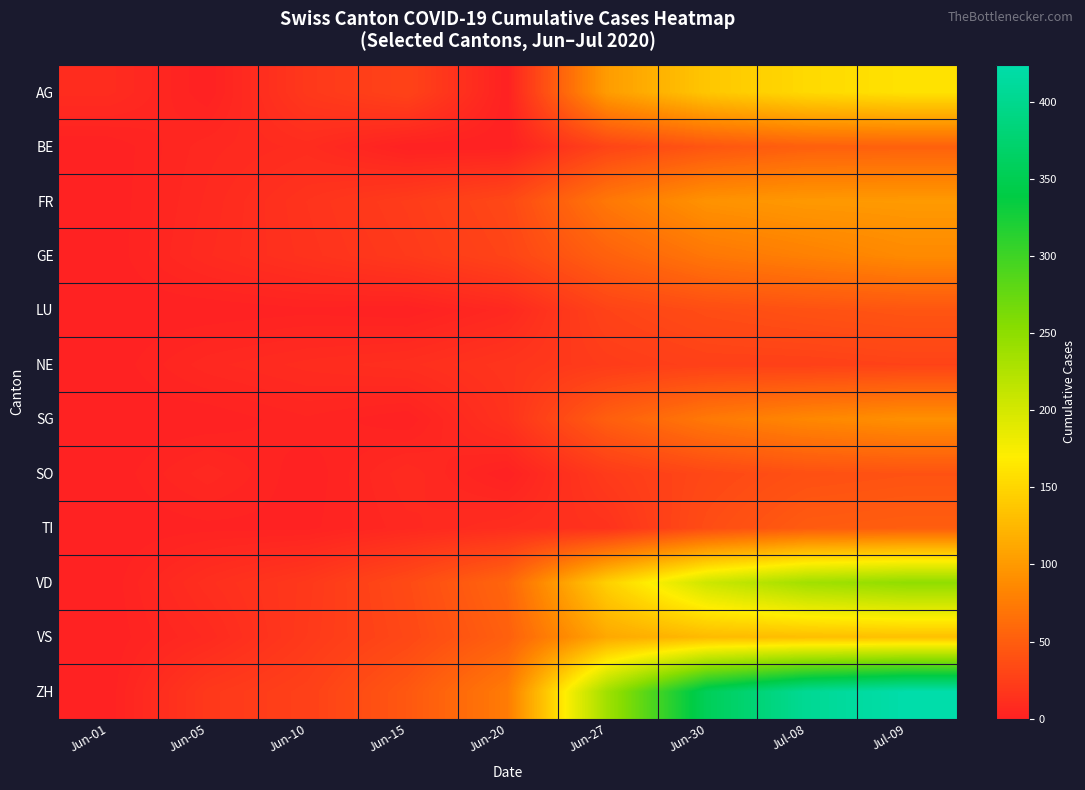

How many categories are shown in the chart?

9